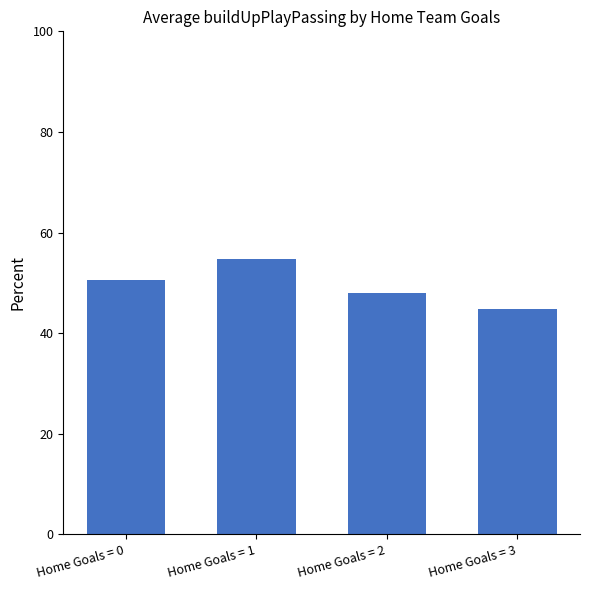

What value does the data have at Home Goals = 3?

44.8